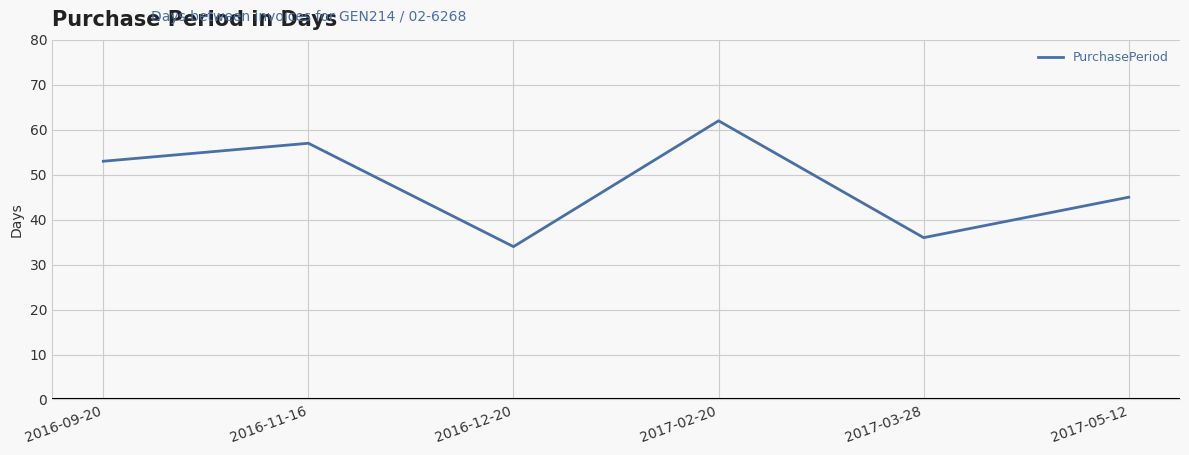

What is the difference between the maximum and minimum values?

28